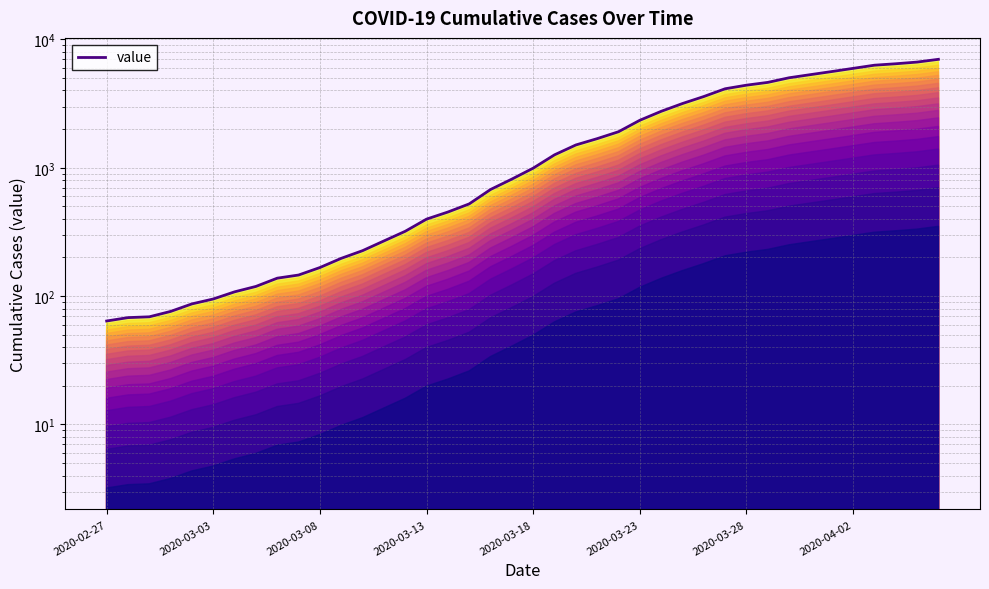

Does the chart display data point markers on the line(s)?

No